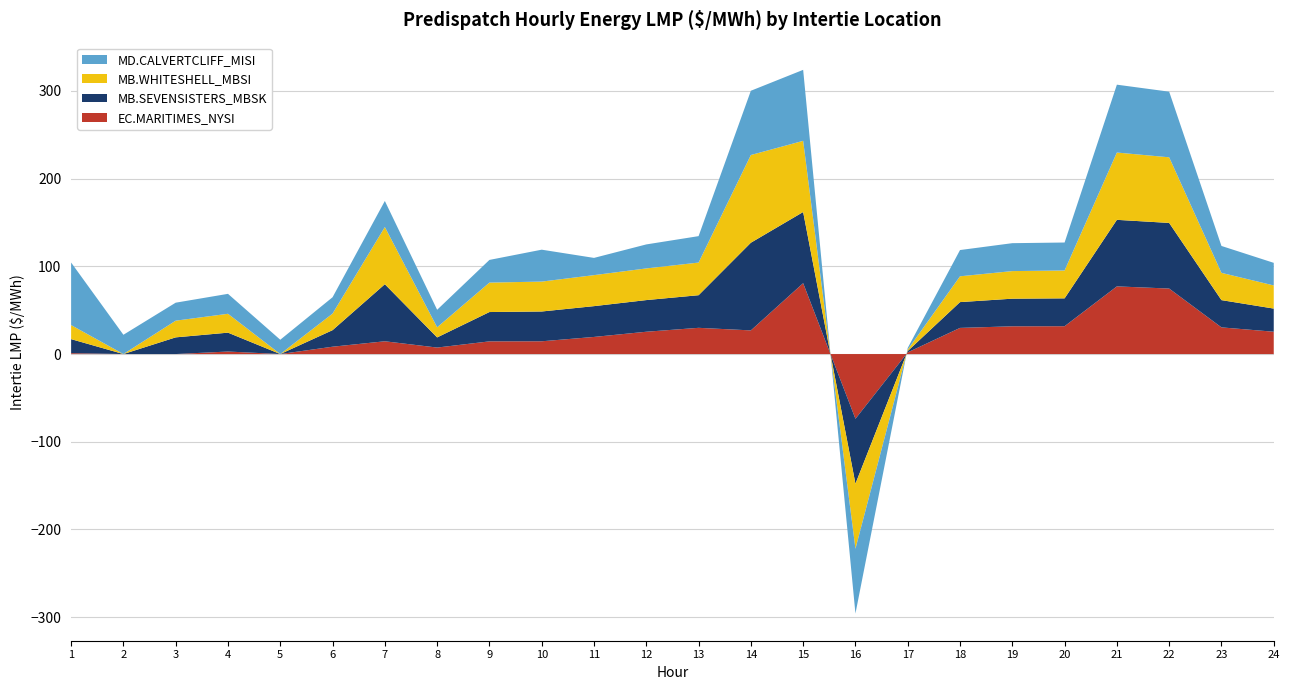

Reading left to right, transcribe all the data shown in this chart.

EC.MARITIMES_NYSI: 1=1.0	2=0.0	3=0.0	4=2.9	5=0.0	6=8.4	7=14.6	8=7.4	9=14.5	10=14.6	11=19.5	12=25.4	13=29.9	14=27.0	15=80.8	16=-73.8	17=1.9	18=29.8	19=31.6	20=31.7	21=77.2	22=74.7	23=30.4	24=25.4
MB.SEVENSISTERS_MBSK: 1=16.0	2=0.0	3=19.0	4=21.5	5=0.0	6=18.9	7=65.1	8=11.6	9=33.4	10=34.0	11=35.1	12=36.1	13=37.2	14=100.0	15=81.2	16=-74.1	17=1.6	18=29.4	19=31.5	20=31.8	21=75.9	22=74.8	23=31.1	24=26.4
MB.WHITESHELL_MBSI: 1=16.0	2=0.0	3=19.0	4=21.5	5=0.0	6=18.9	7=65.2	8=11.6	9=33.6	10=34.1	11=35.4	12=36.1	13=37.2	14=100.0	15=81.2	16=-74.1	17=1.6	18=29.4	19=31.5	20=31.8	21=76.7	22=74.8	23=31.1	24=26.4
MD.CALVERTCLIFF_MISI: 1=71.3	2=22.0	3=20.5	4=22.7	5=16.3	6=18.6	7=29.7	8=20.0	9=25.9	10=36.4	11=19.6	12=27.4	13=30.1	14=73.3	15=80.9	16=-73.8	17=1.9	18=29.9	19=31.8	20=31.9	21=77.4	22=74.8	23=30.7	24=25.8